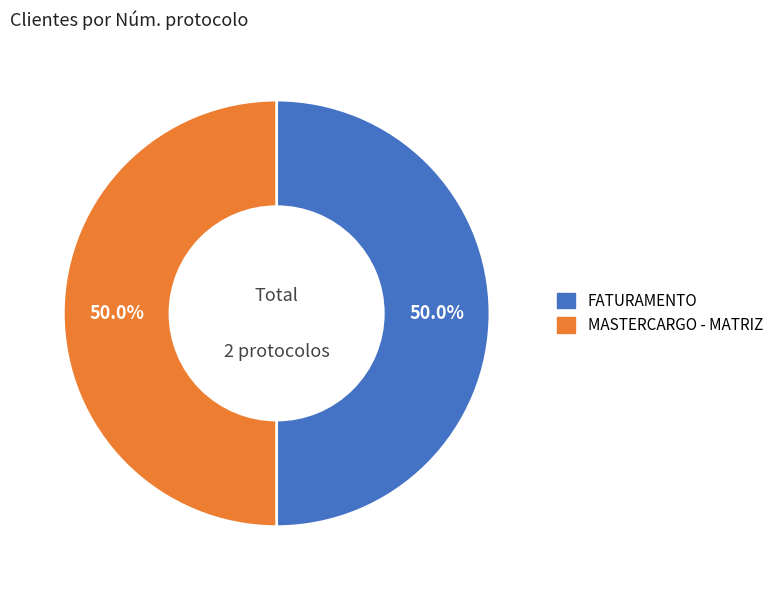

What percentage do MASTERCARGO - MATRIZ and FATURAMENTO together represent?

100.0%